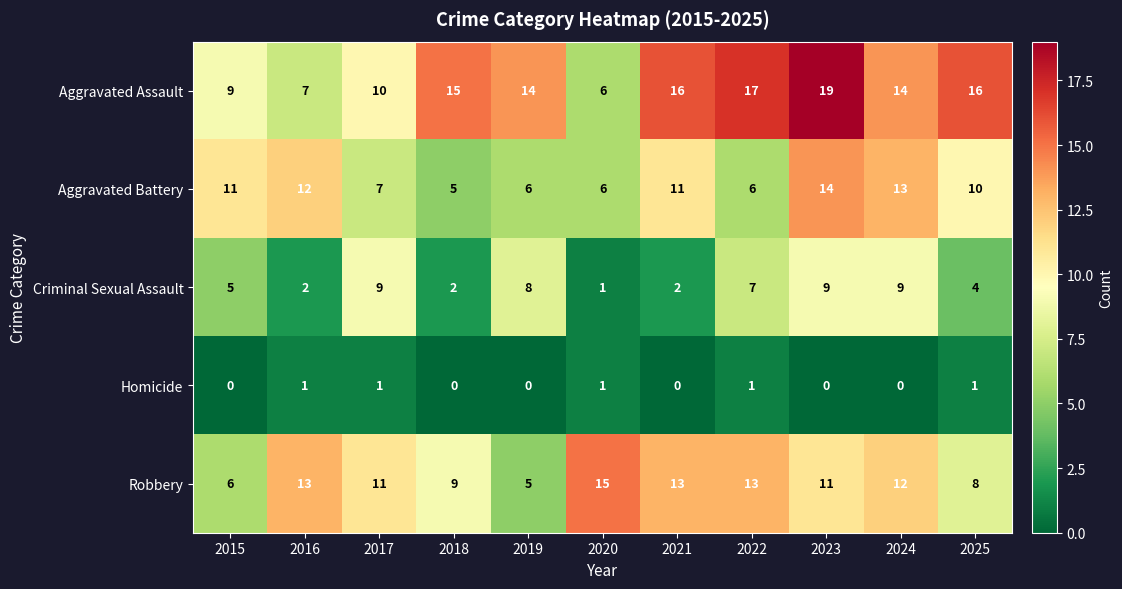

True or false: Homicide has a value of 2 at 2022.

False